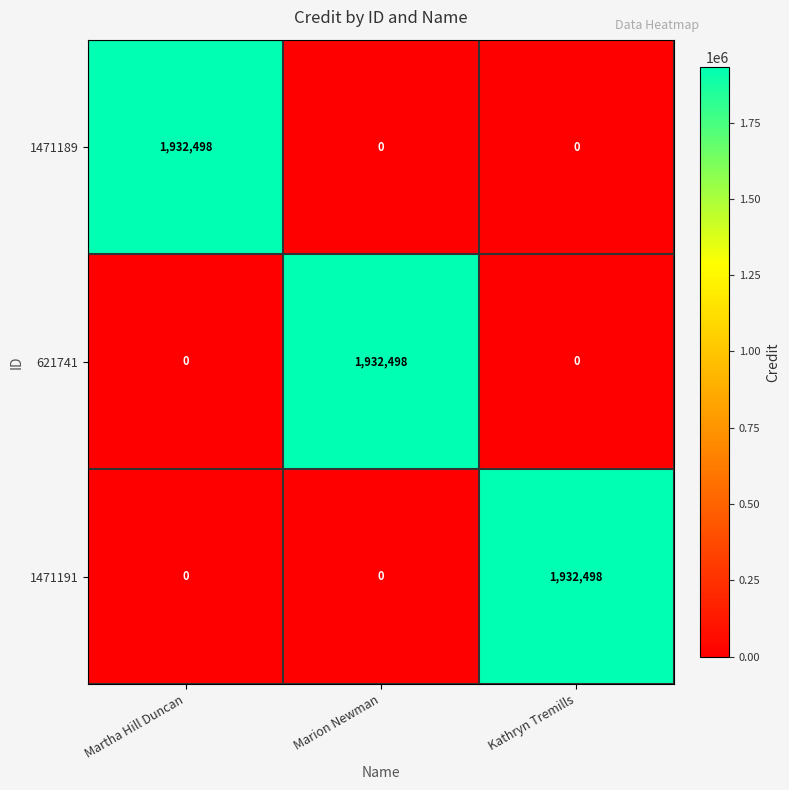

What is the total value across all series at Martha Hill Duncan?

1932498